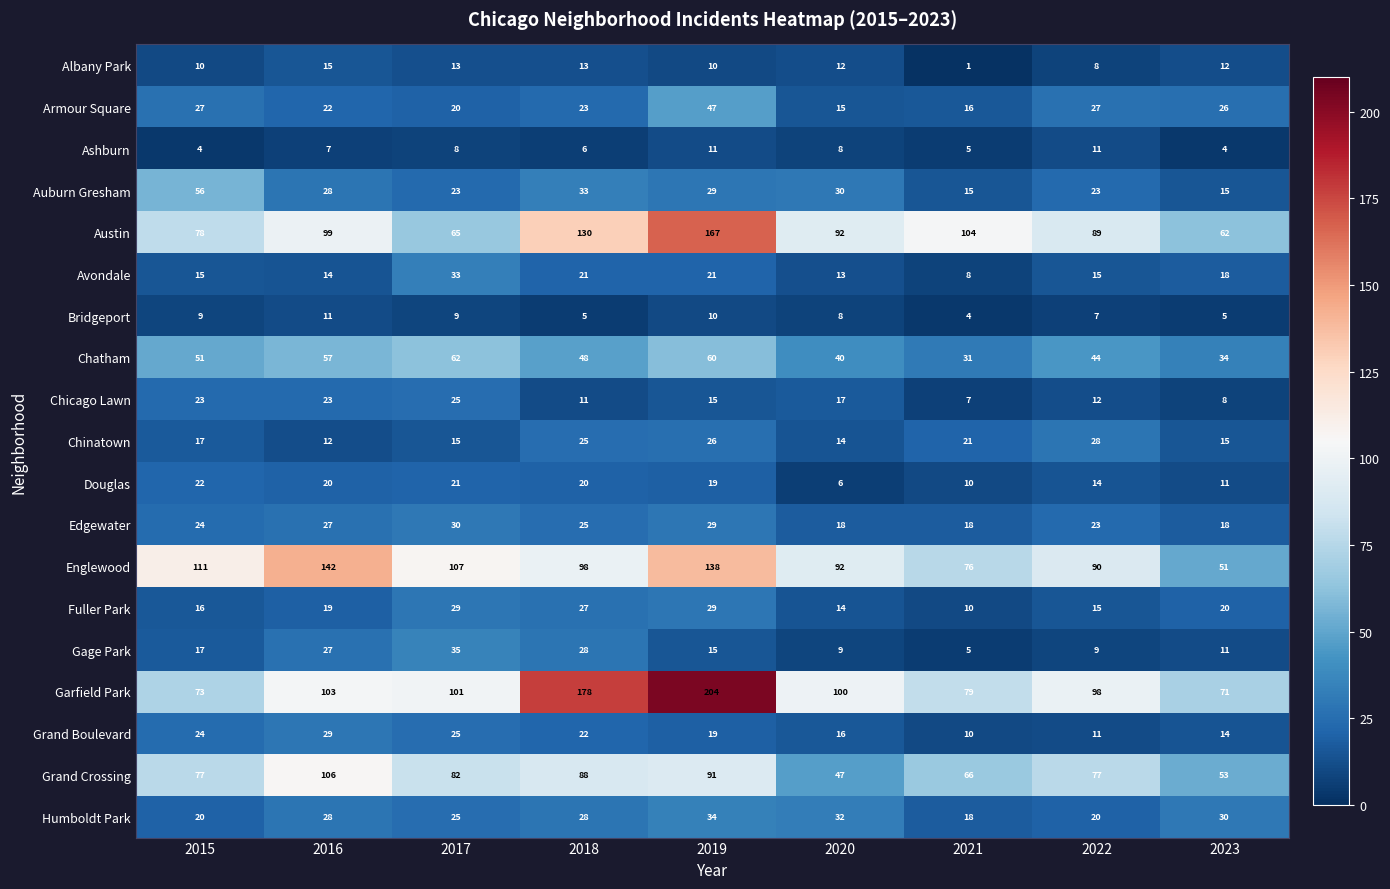

At how many categories does at least one series exceed 49?

9